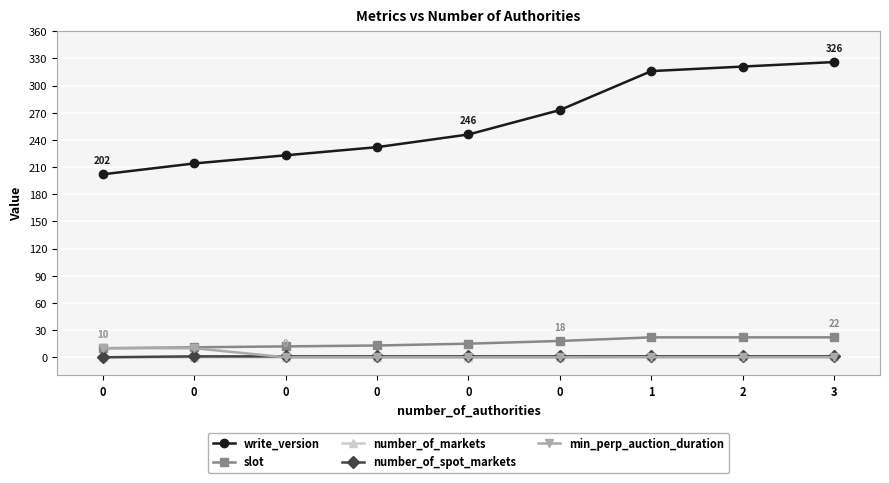

The number_of_spot_markets series shows 1 at 0. True or false?

True